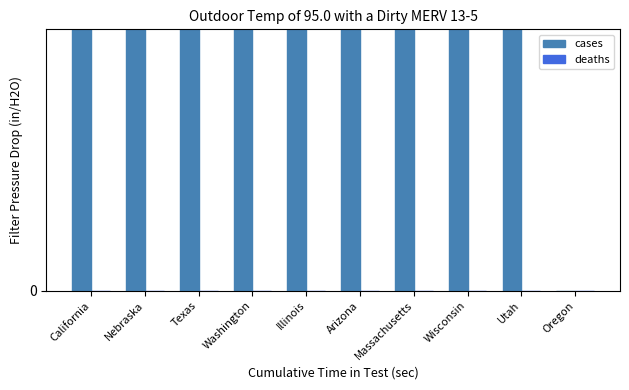

Which series has the largest total across all categories?

cases